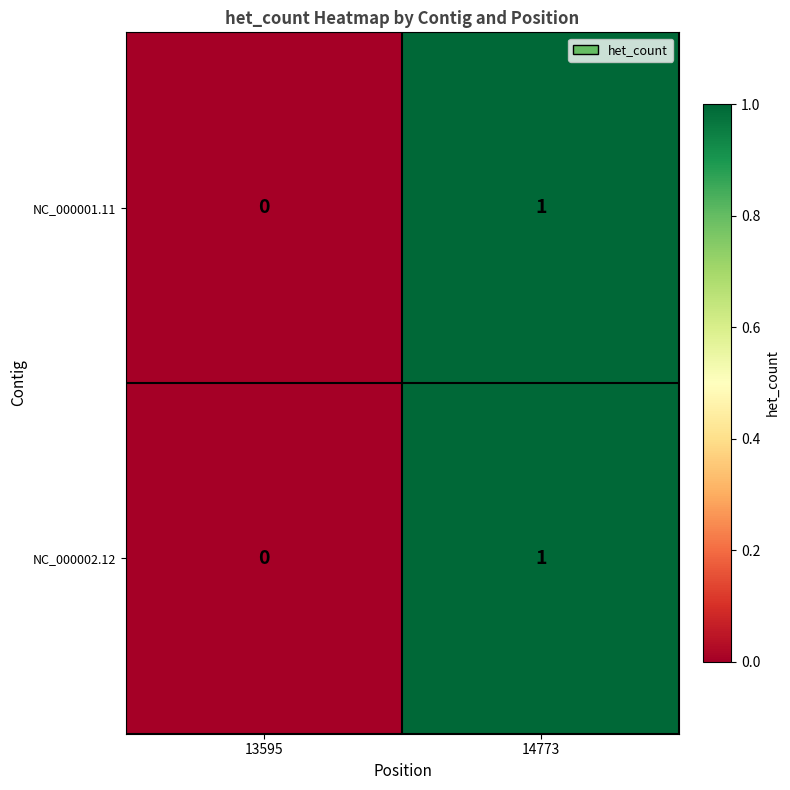

Which label corresponds to the smallest value in the chart?

13595